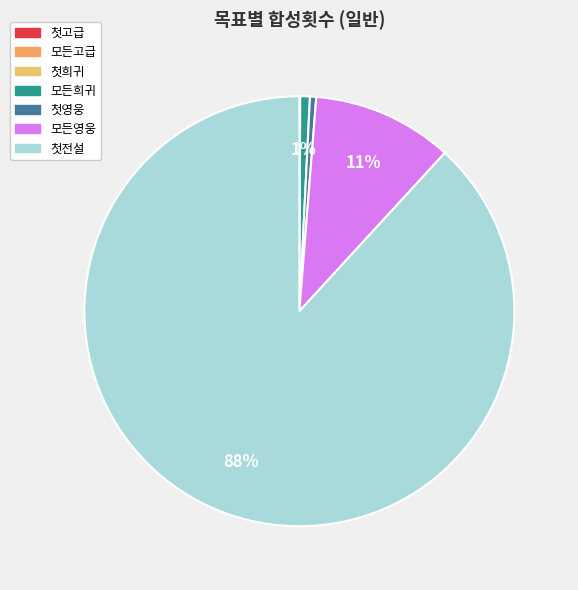

Count the number of slices in the pie.

7